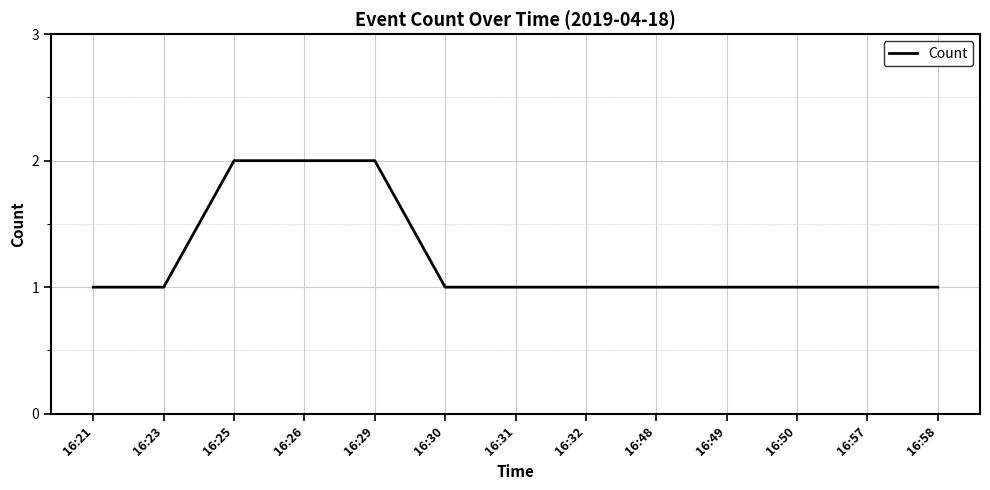

The chart shows a value of 1 at 16:21. True or false?

True